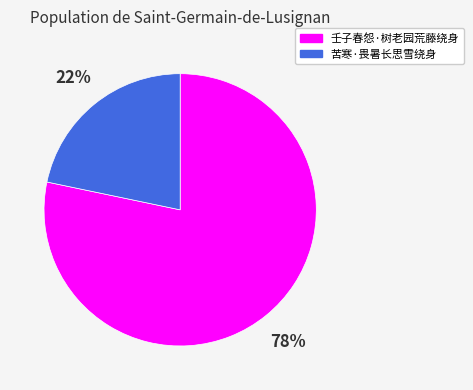

How many slices are in this pie chart?

2